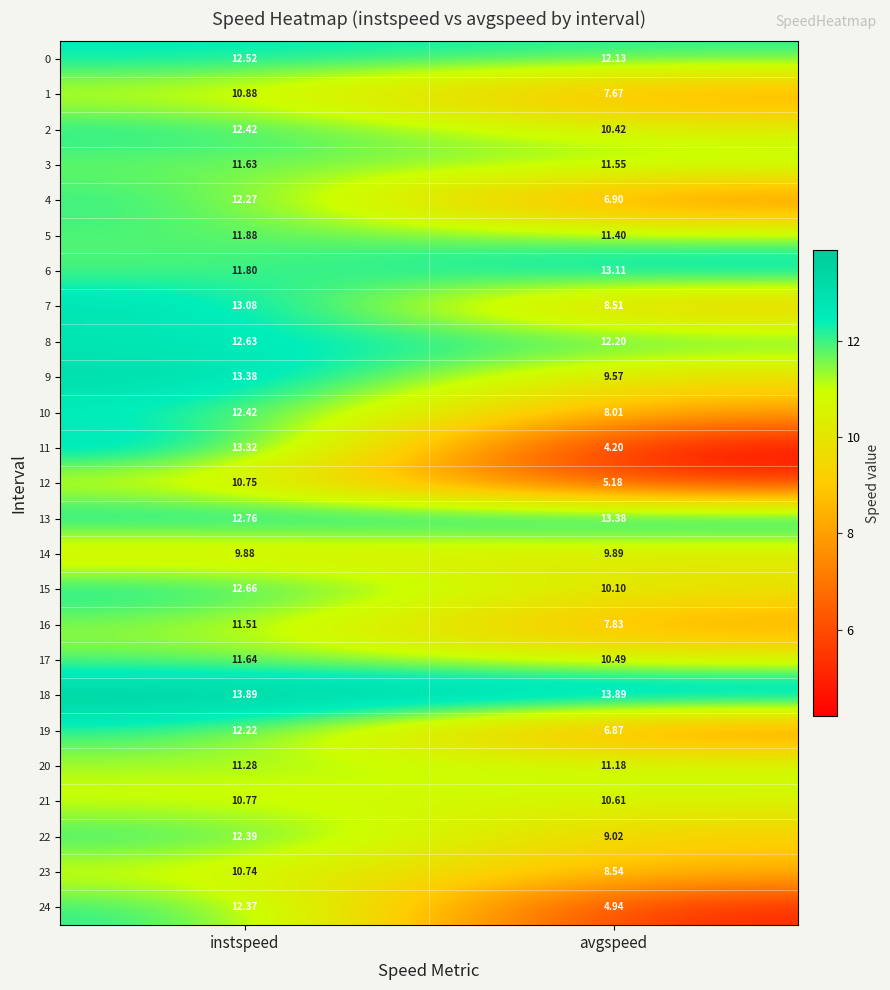

Rank the categories by 2 value from lowest to highest.

avgspeed, instspeed